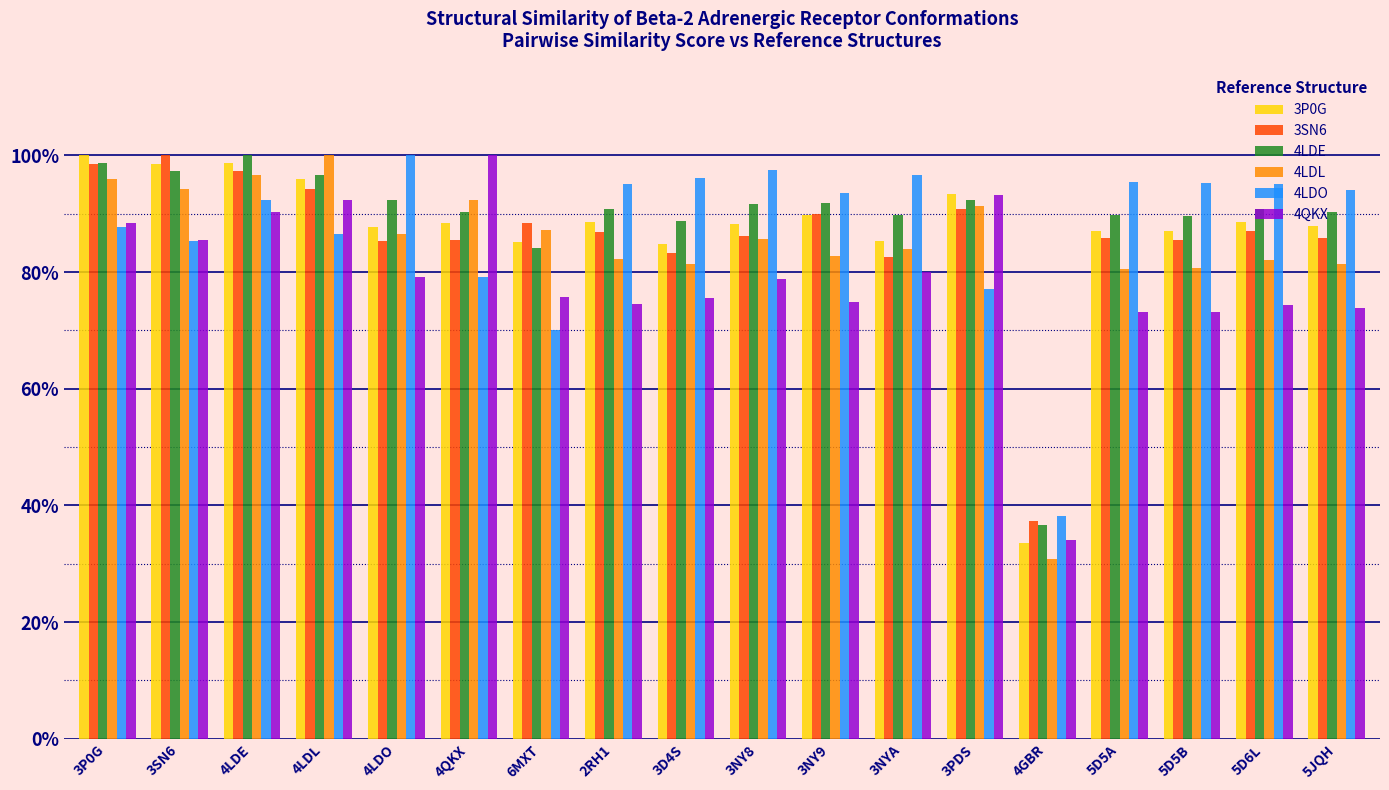

What are all the series names shown in the legend?

3P0G, 3SN6, 4LDE, 4LDL, 4LDO, 4QKX